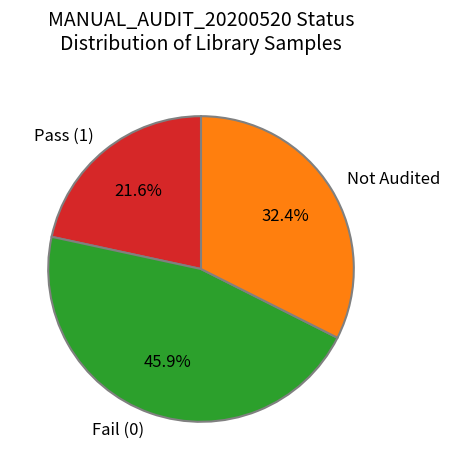

Does Pass (1) account for over 50% of the chart?

No